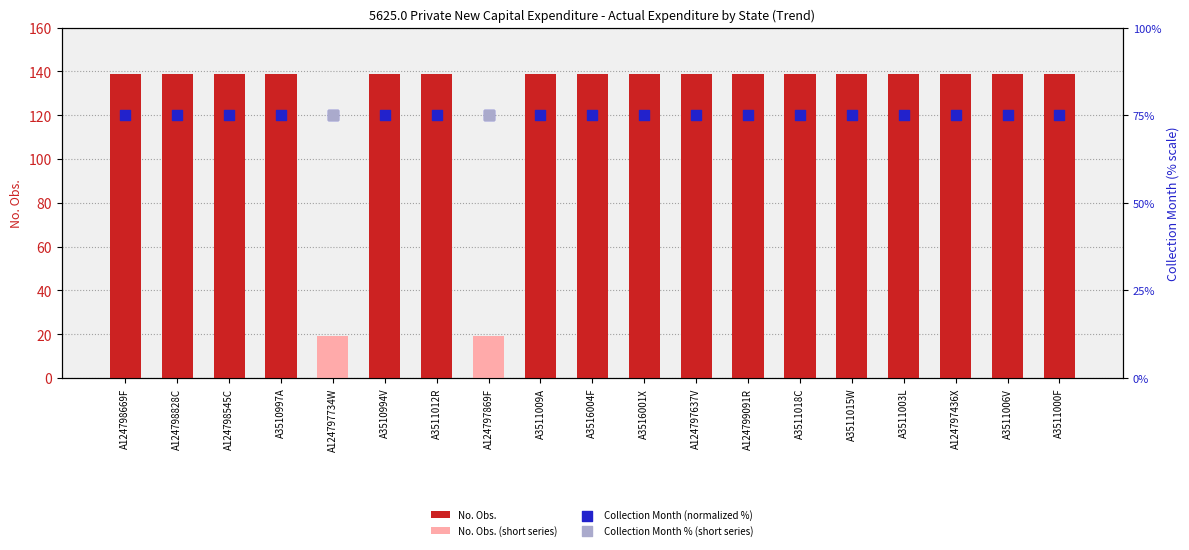

Between A3511018C and A3516004F, which is larger?

A3511018C